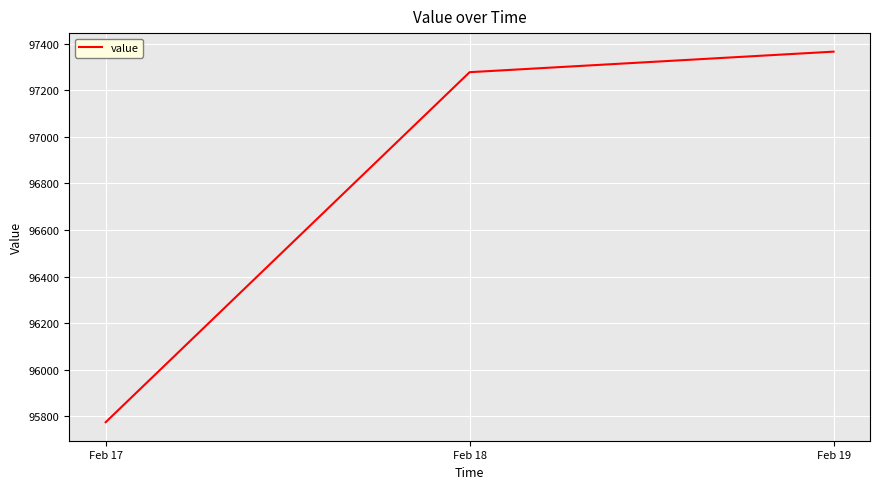

Read the value at Feb 17.

95774.7